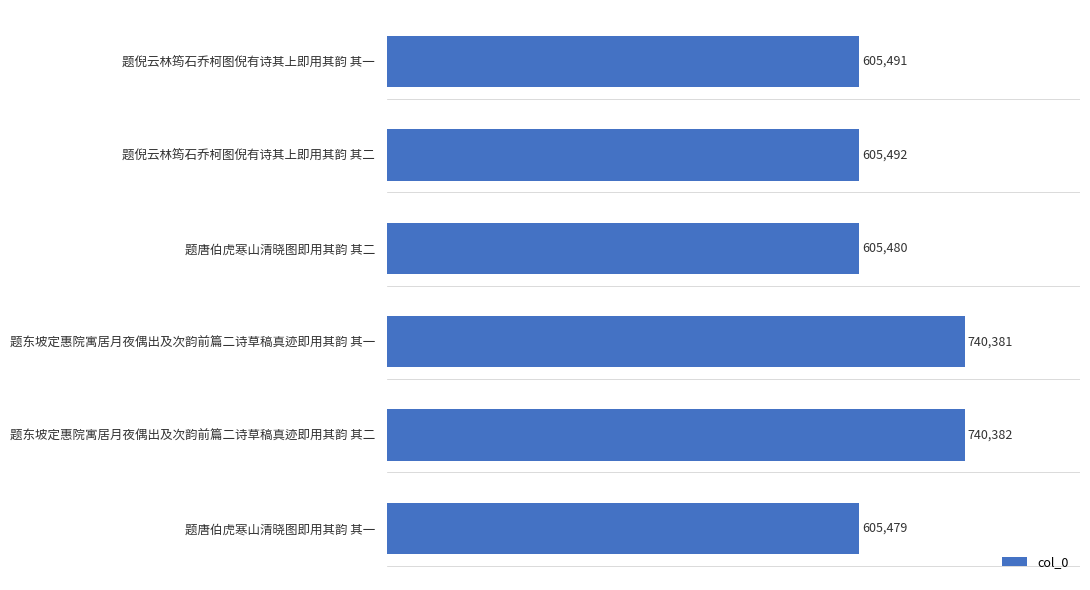

What is the difference between the maximum and minimum values?

134903